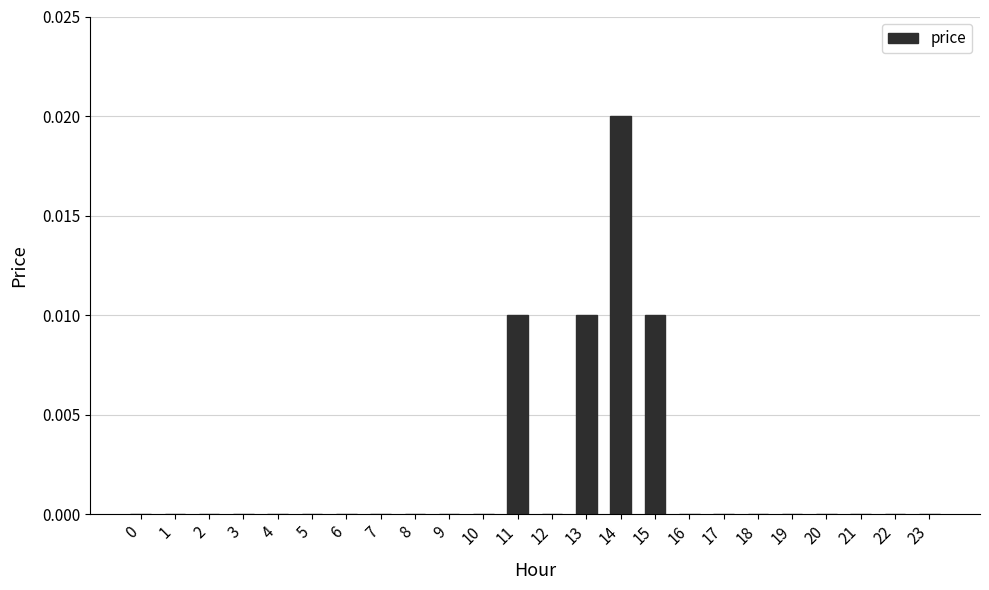

How many series are shown in this chart?

1